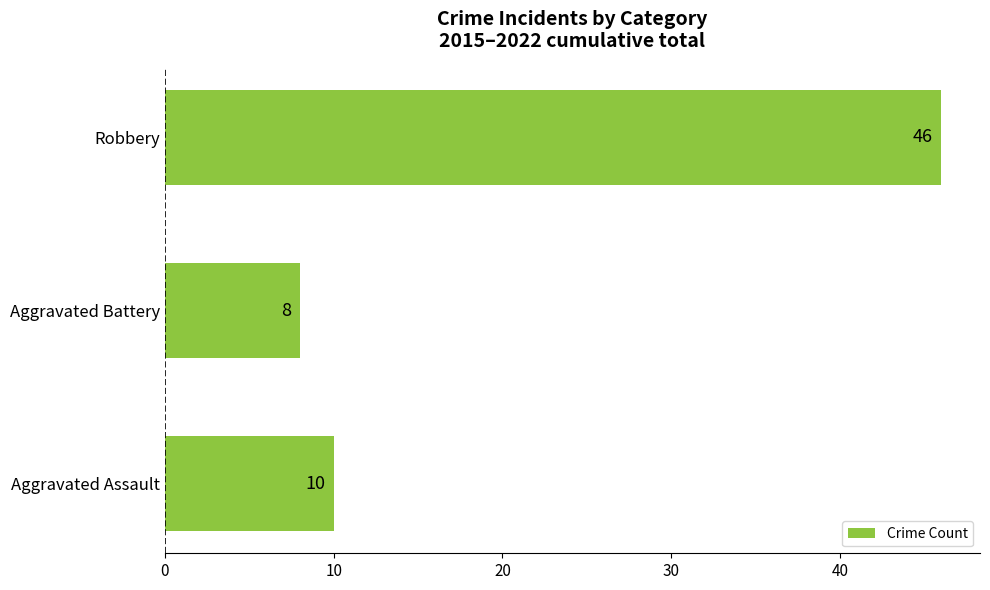

What is the average value?

21